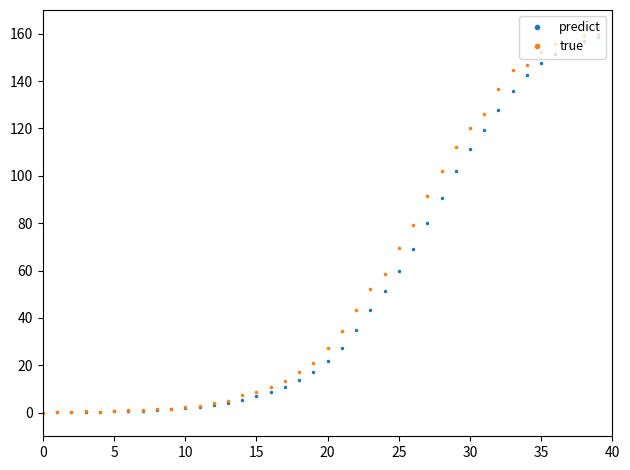

What is the maximum value shown in the chart?

160.0